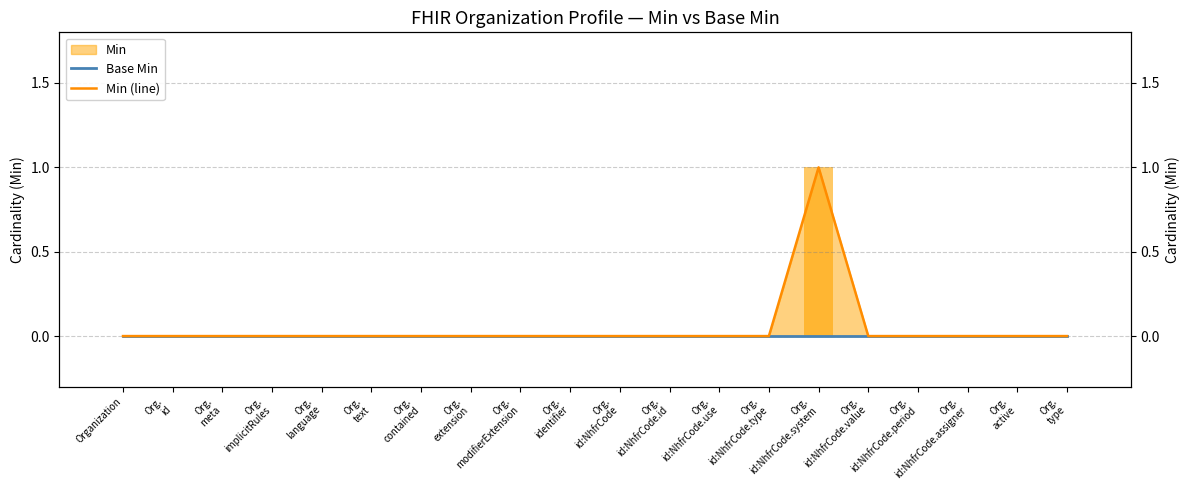

The Min (line) series shows 1 at Org.
modifierExtension. True or false?

False